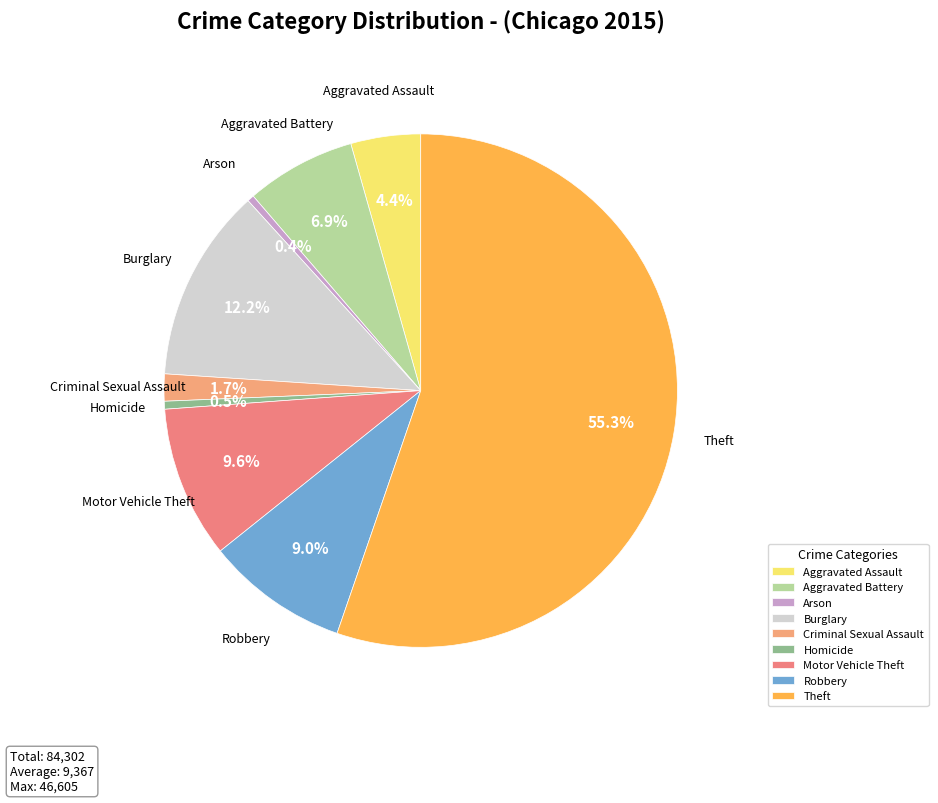

Count the number of slices in the pie.

9